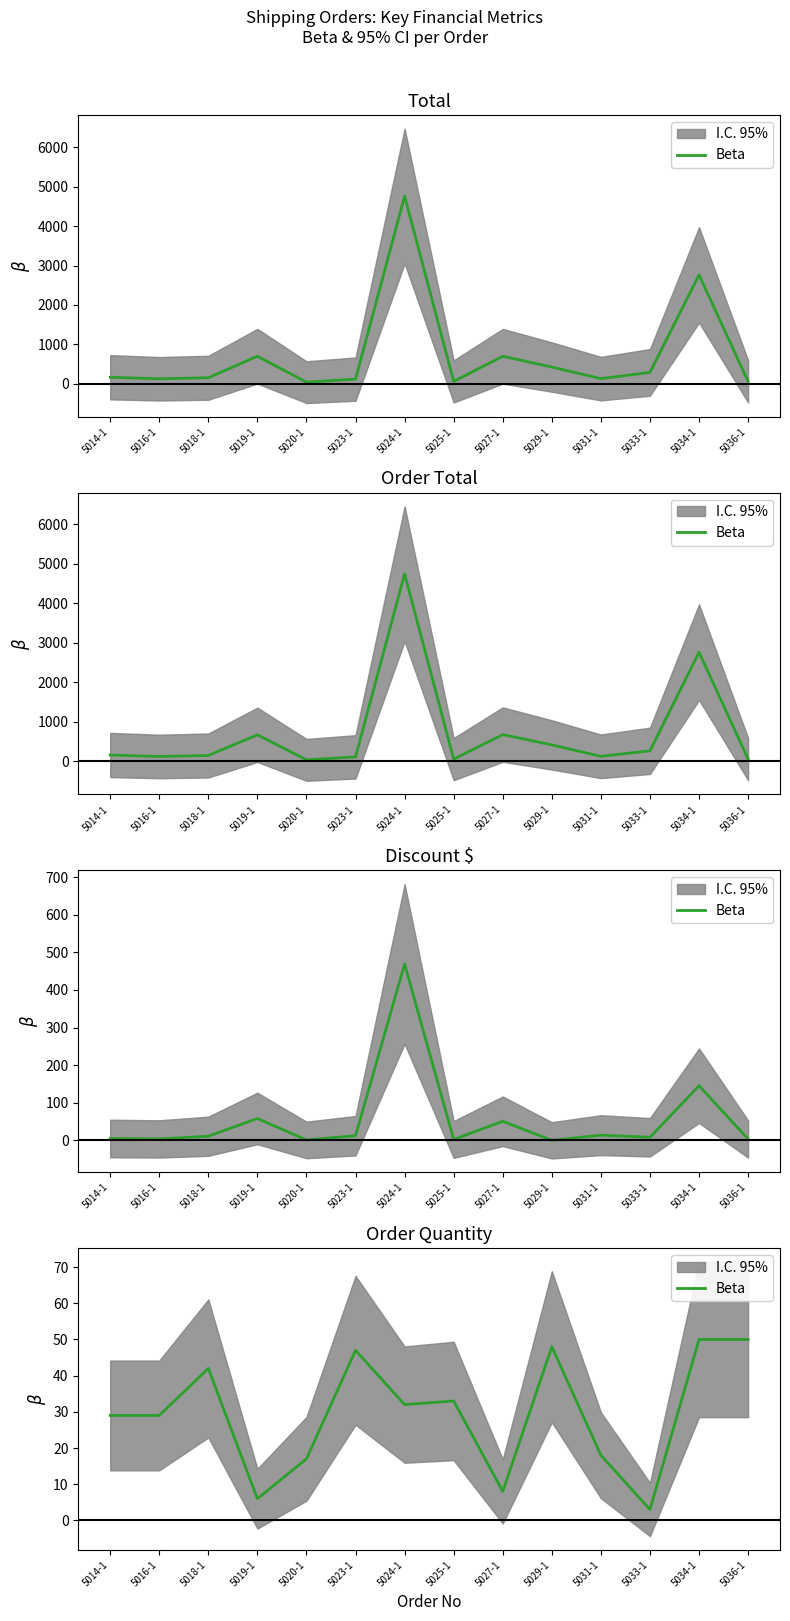

What position from the left is 5016-1?

2